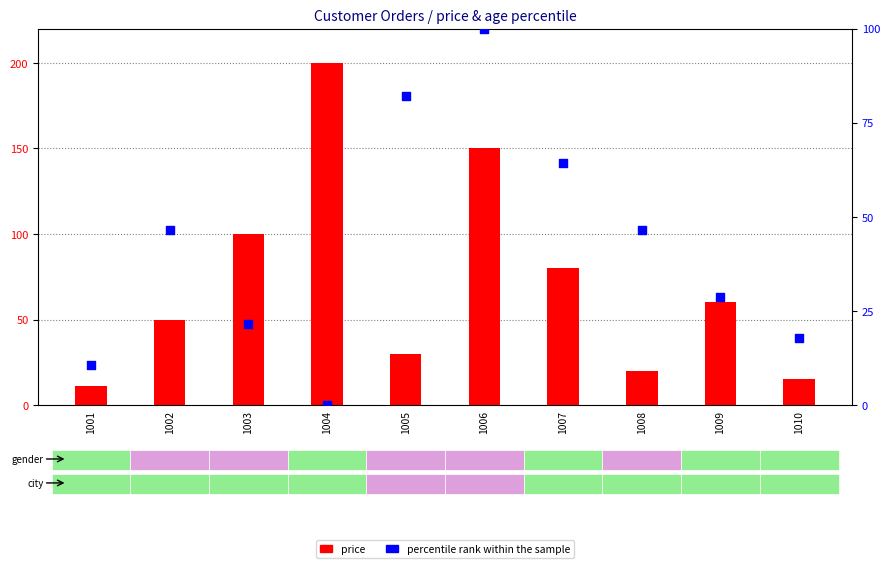

At how many categories does at least one series exceed 64?

5